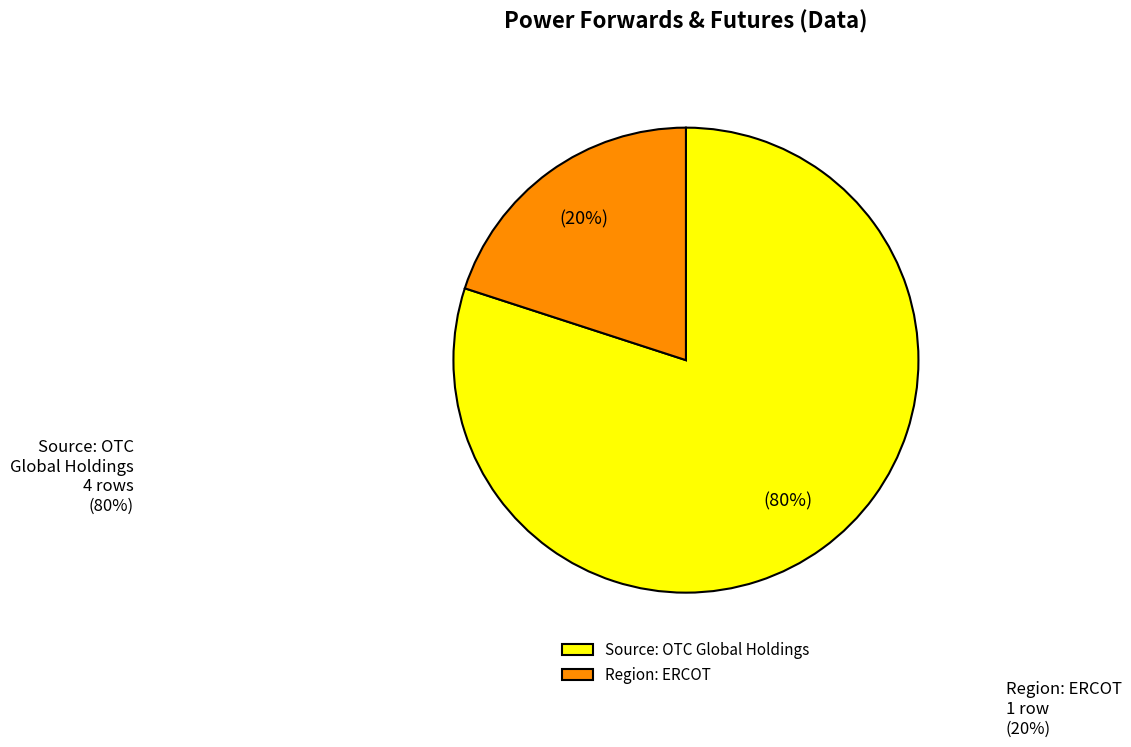

Which slice is the smallest?

Region: ERCOT